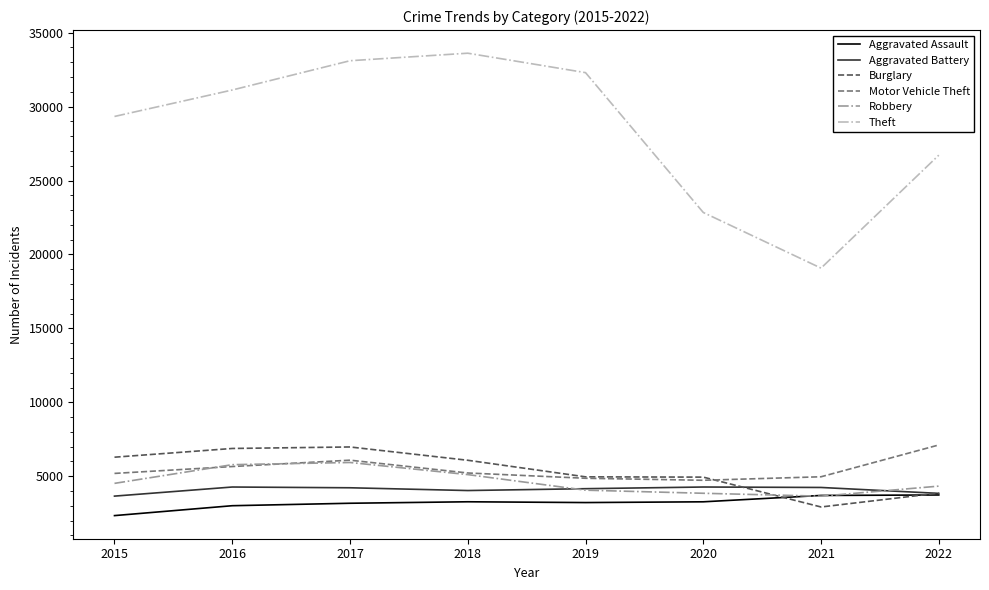

Is the value of Aggravated Assault at 2018 greater than the value of Burglary at 2021?

Yes